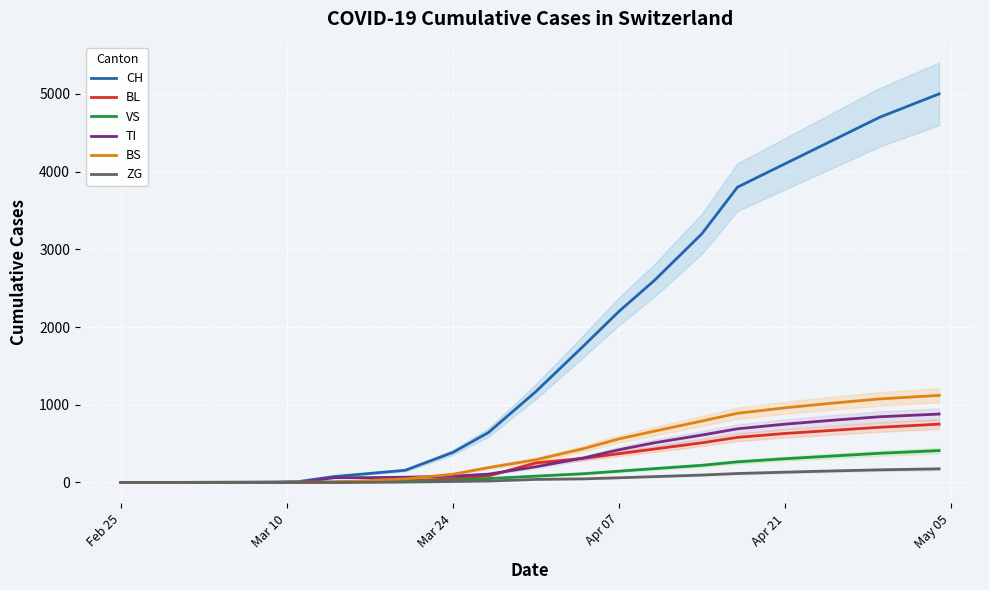

What is the highest value of the TI series?

880